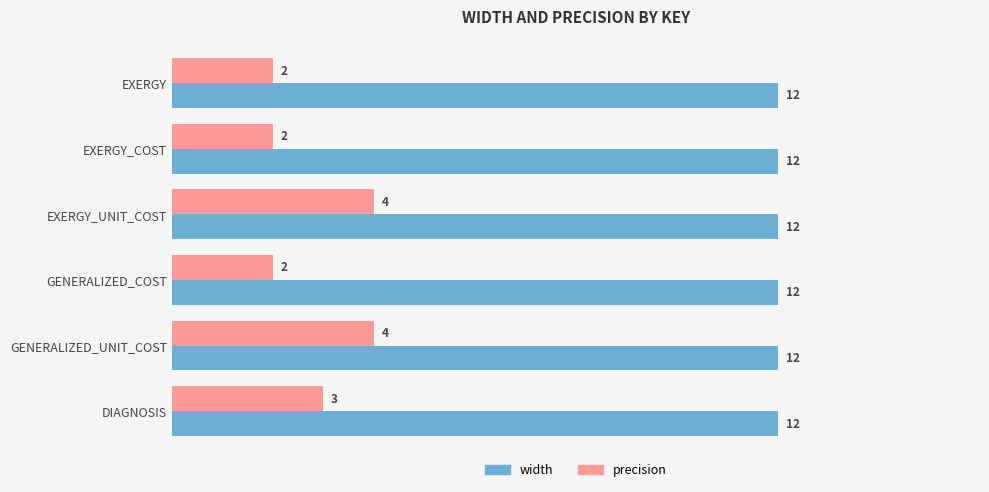

Rank the series by their average value, from lowest to highest.

precision, width